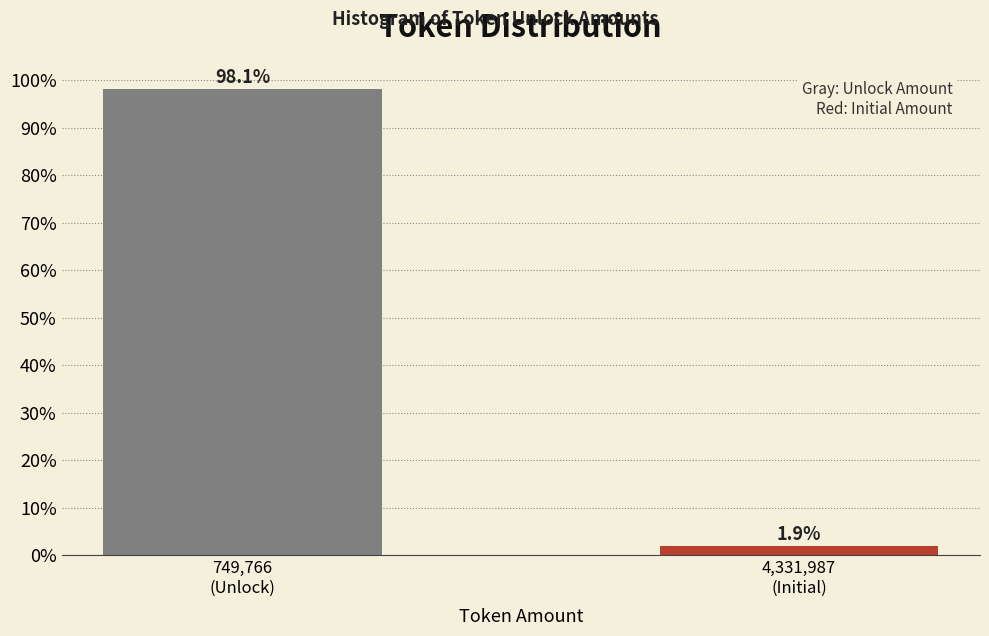

Reading left to right, list all the values displayed in this chart.

98.1	1.9